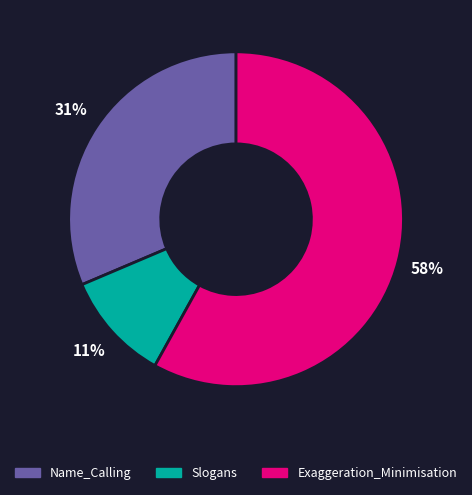

To the nearest percent, what portion does Slogans represent?

11%